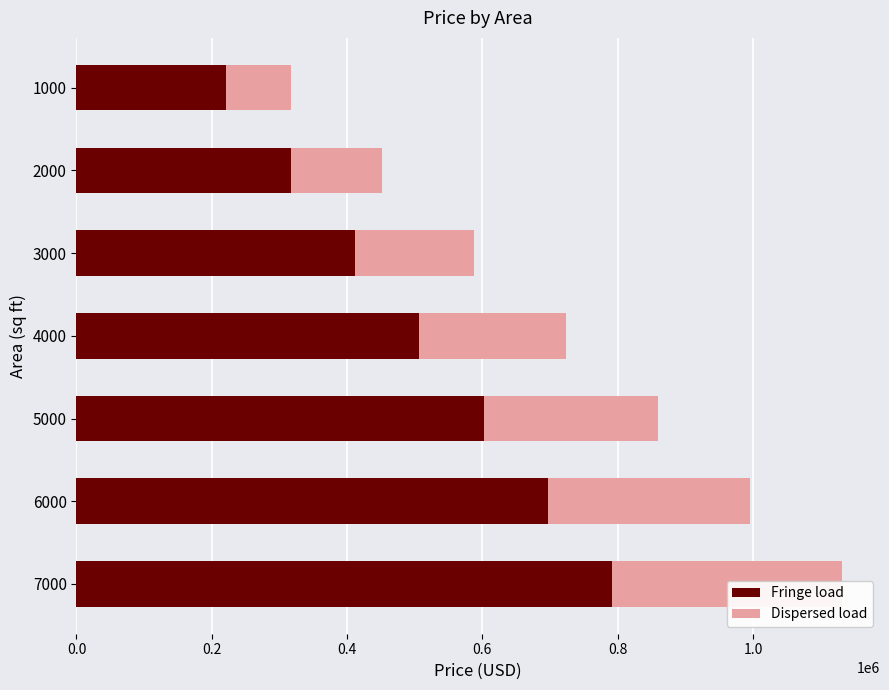

Which series changed the most between 4000 and 5000?

Fringe load